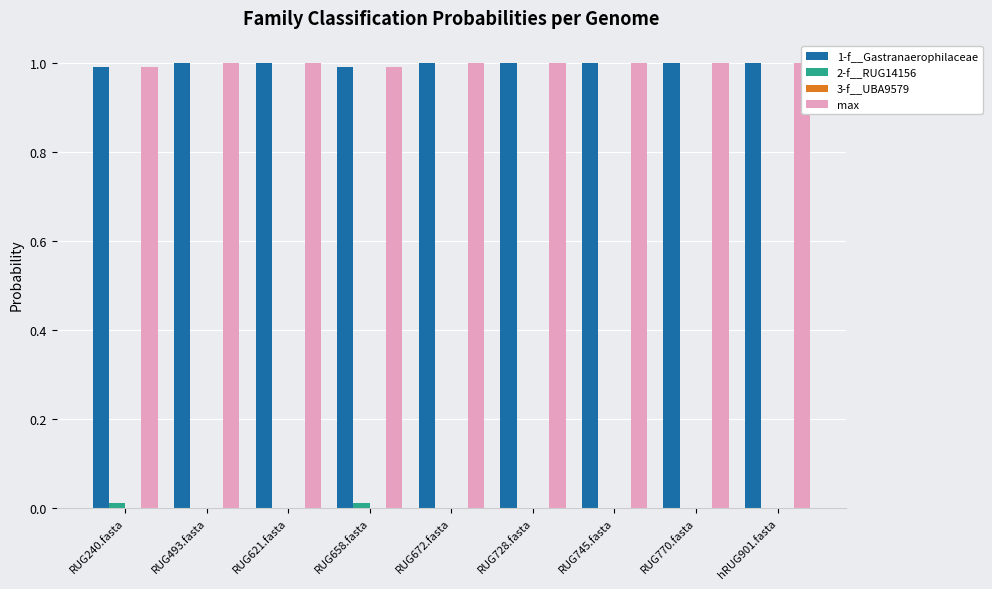

How many bars are there in total?

36